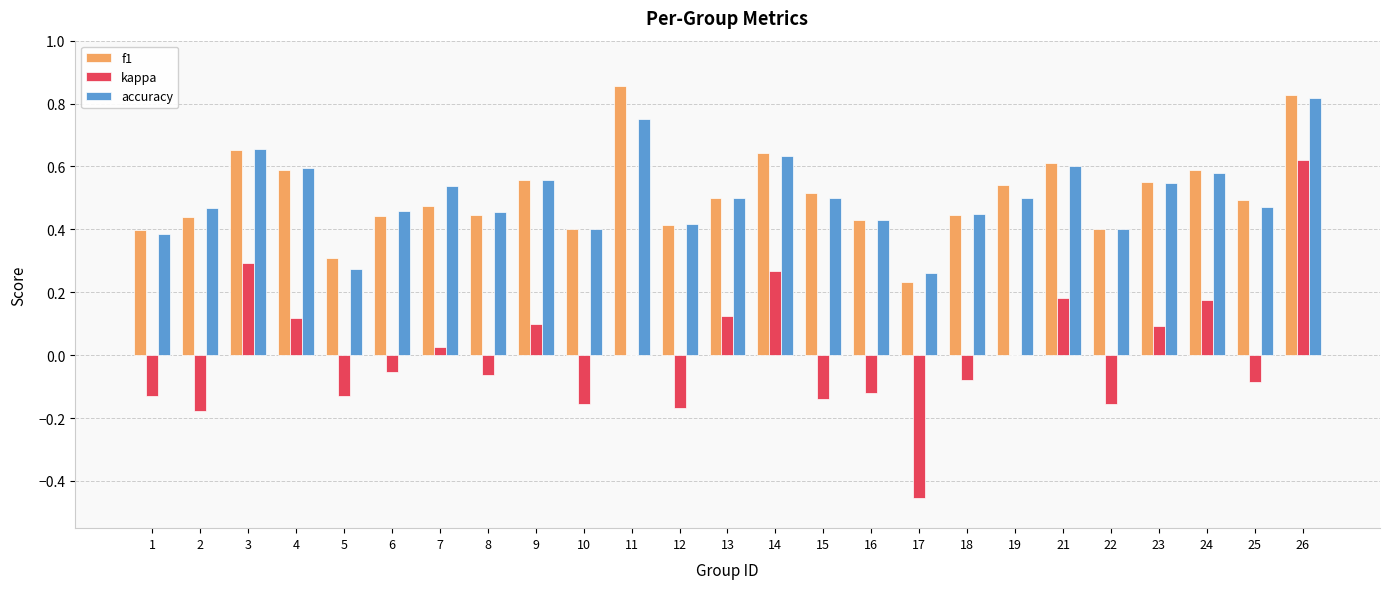

The accuracy series shows 0.4 at 17. True or false?

False